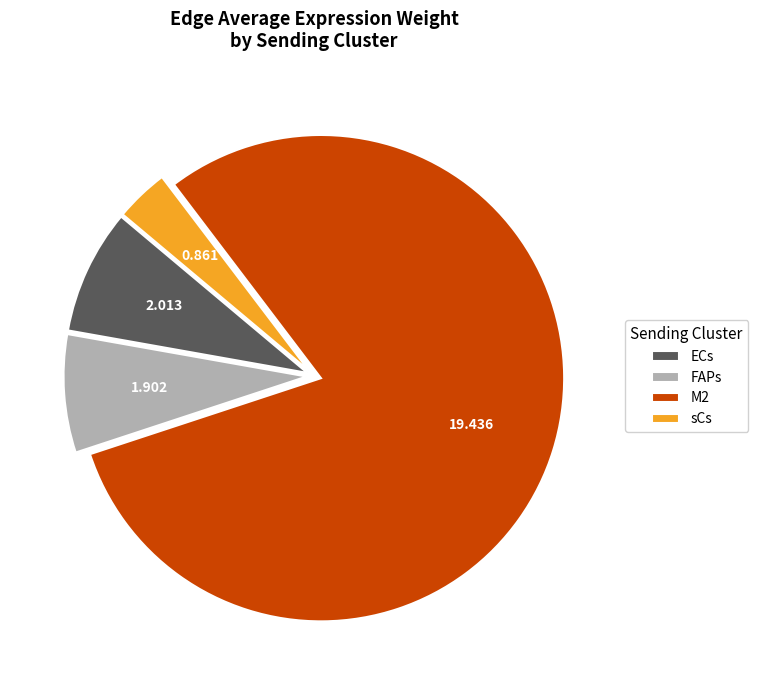

Is the sum of ECs and FAPs greater than half?

No